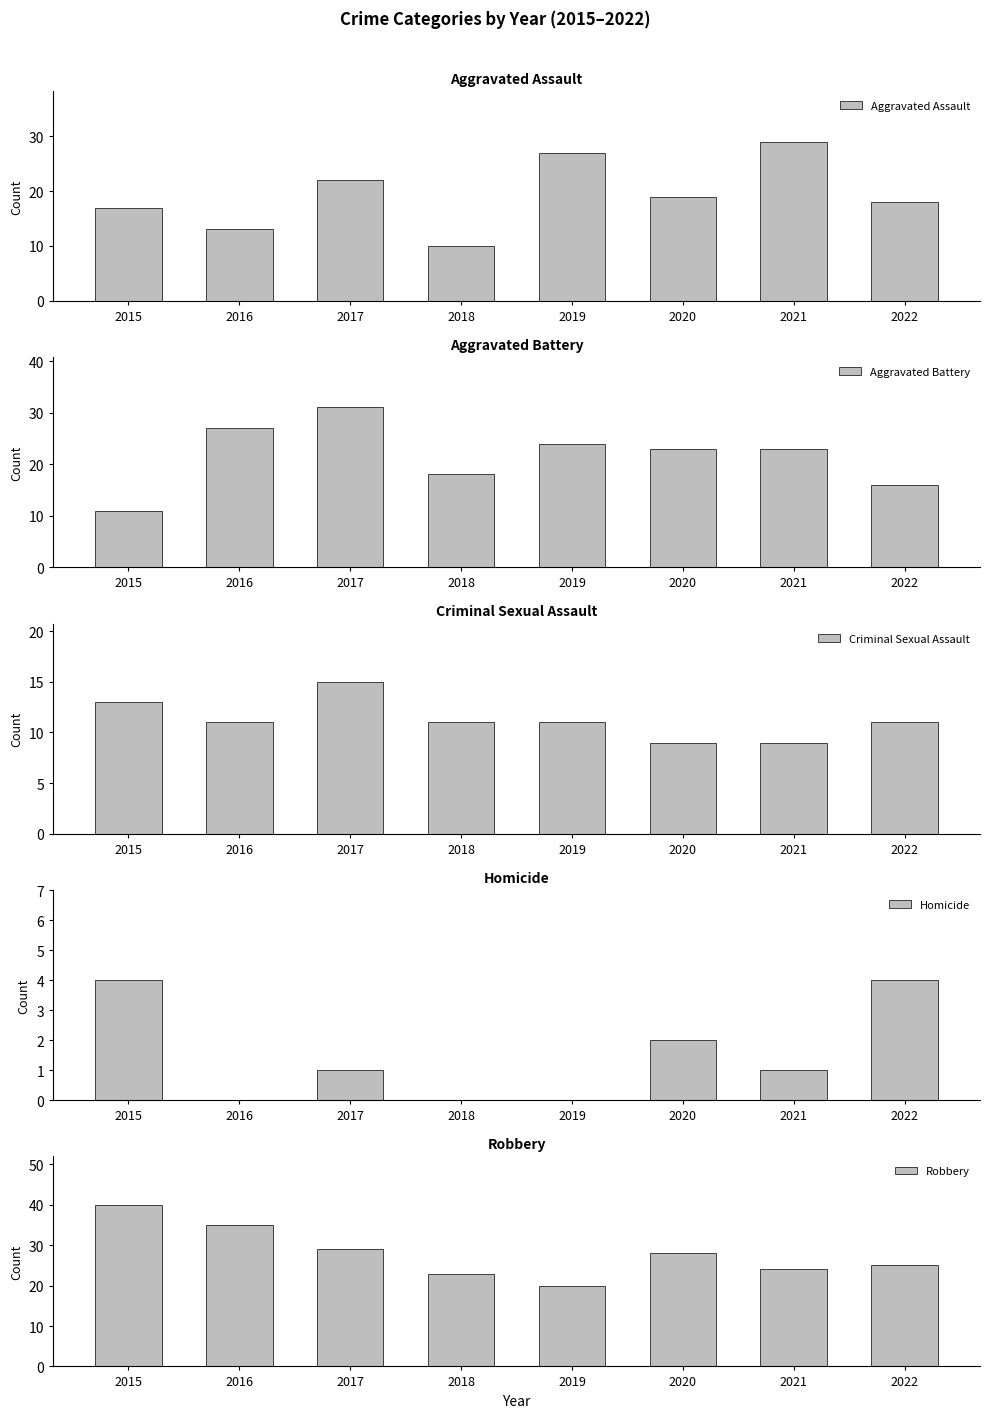

What value does the Aggravated Assault series have at 2015?

17